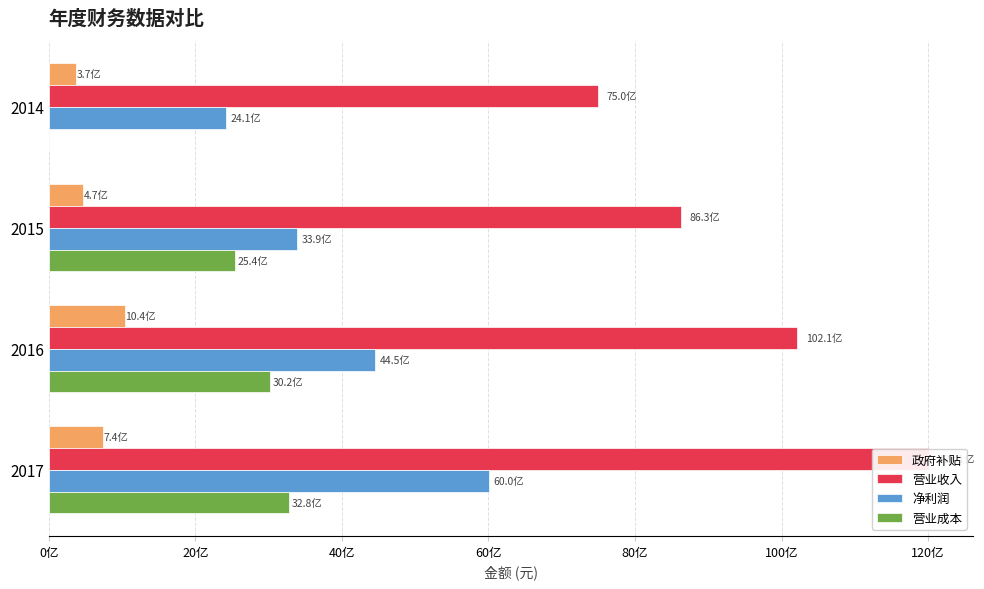

How many categories are shown in the chart?

4